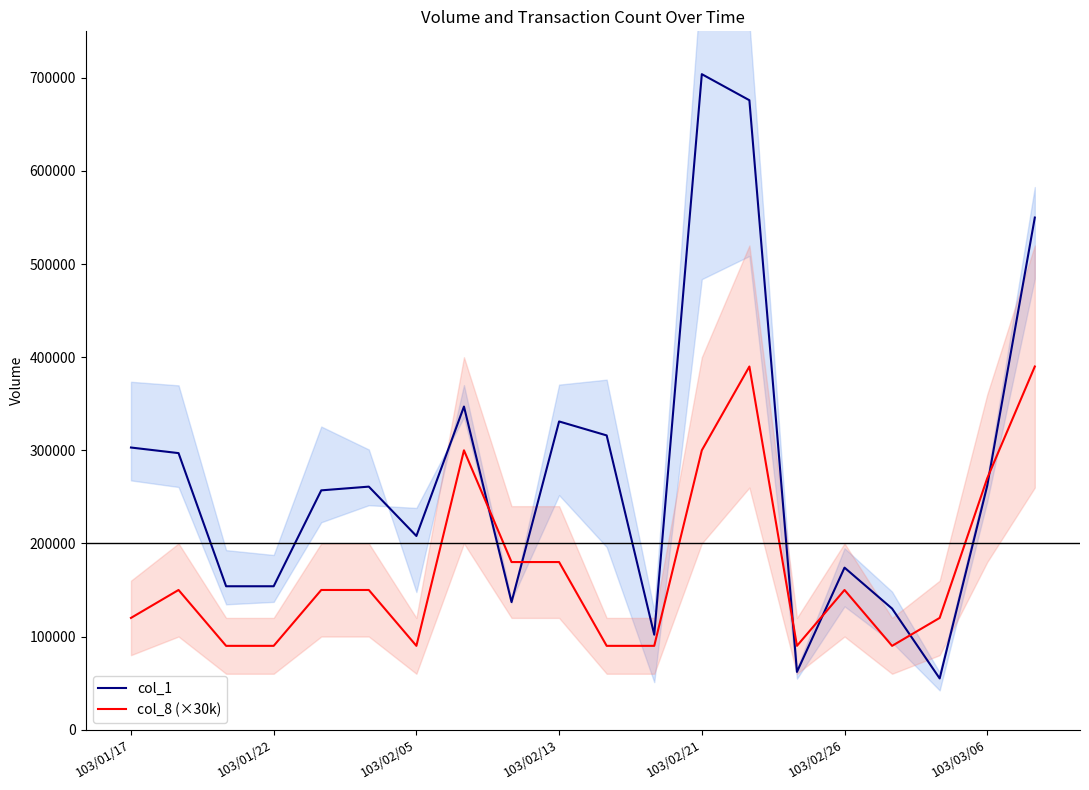

Rank the series at 19 from lowest to highest value.

col_8 (×30k), col_1